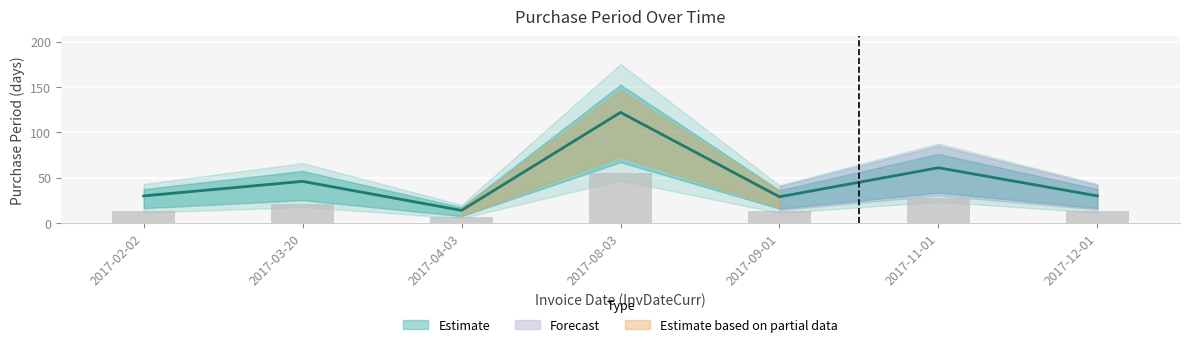

What is the approximate value at 2017-11-01?

27.4